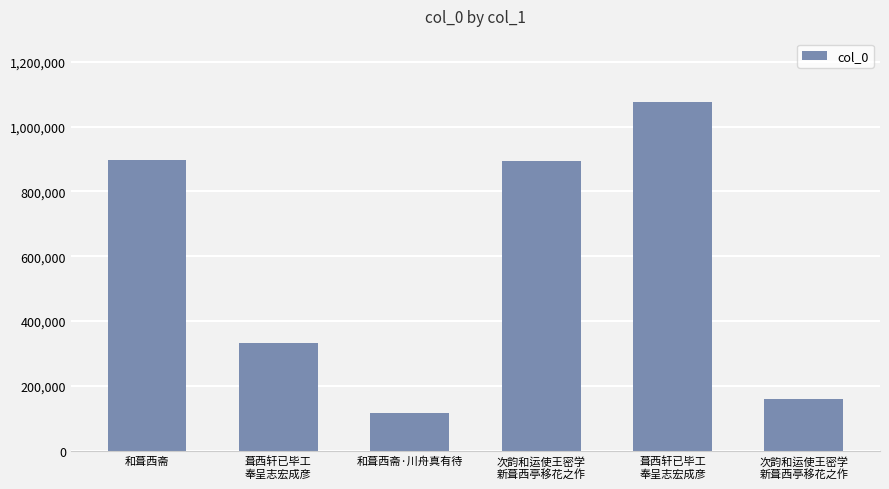

What is the label of the 3rd bar from the right?

次韵和运使王密学
新葺西亭移花之作